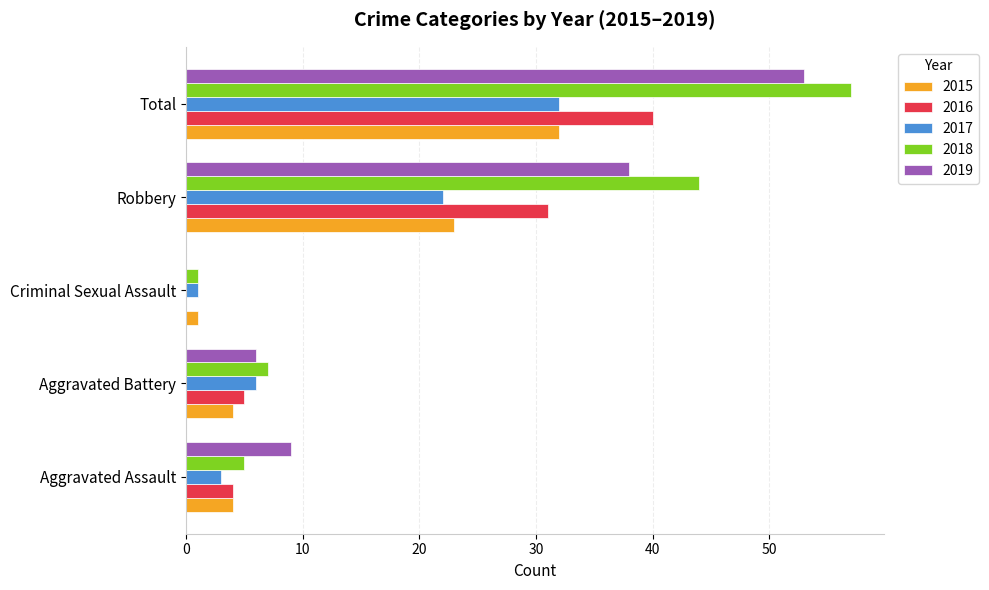

What is the sum of all 2019 values?

106